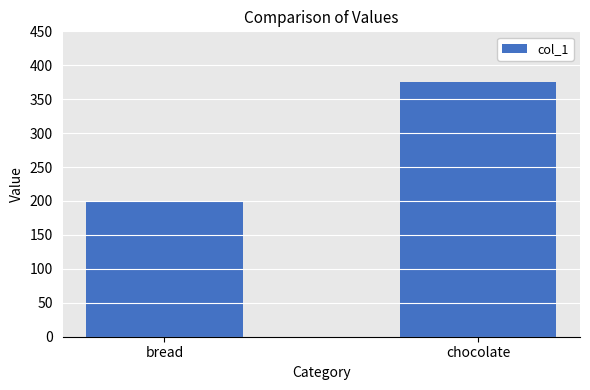

Rank the categories by value from highest to lowest.

chocolate, bread